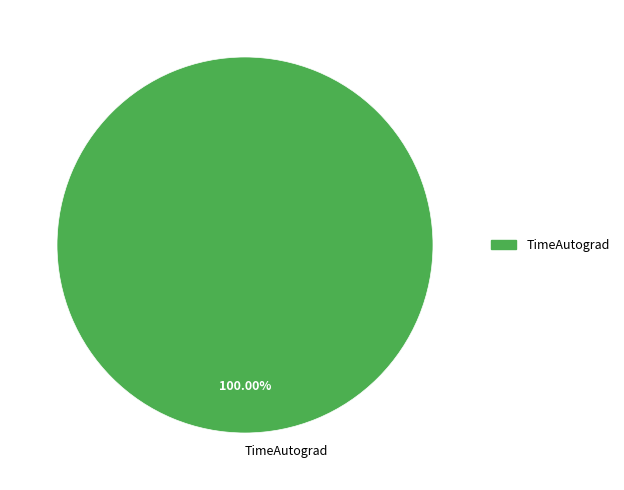

Is TimeAutograd the majority of the pie?

Yes